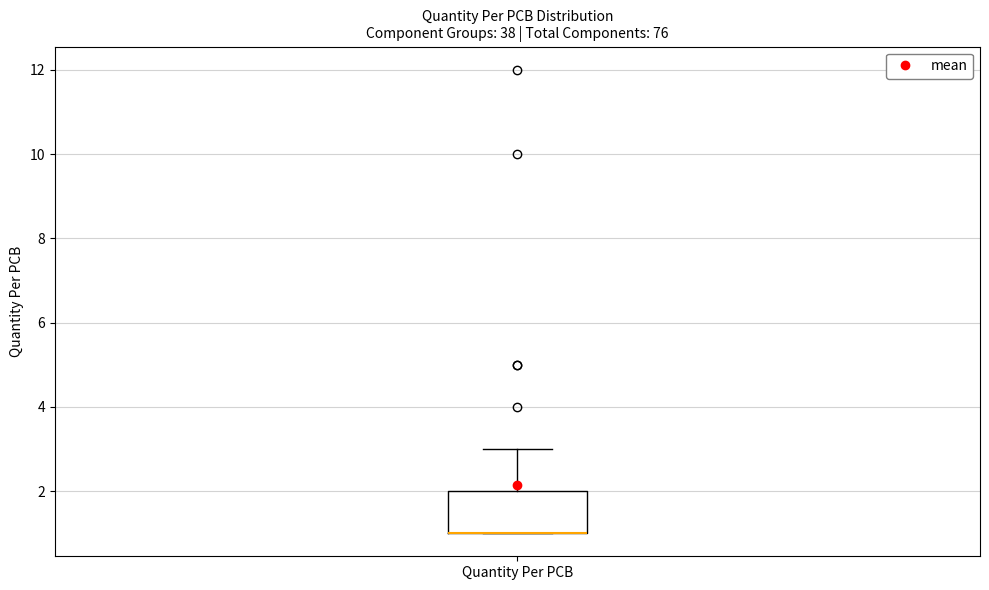

Where is the upper edge of the box for Quantity Per PCB on the y-axis? The values are not printed on the chart, so give them approximately, as read against the axis.

2